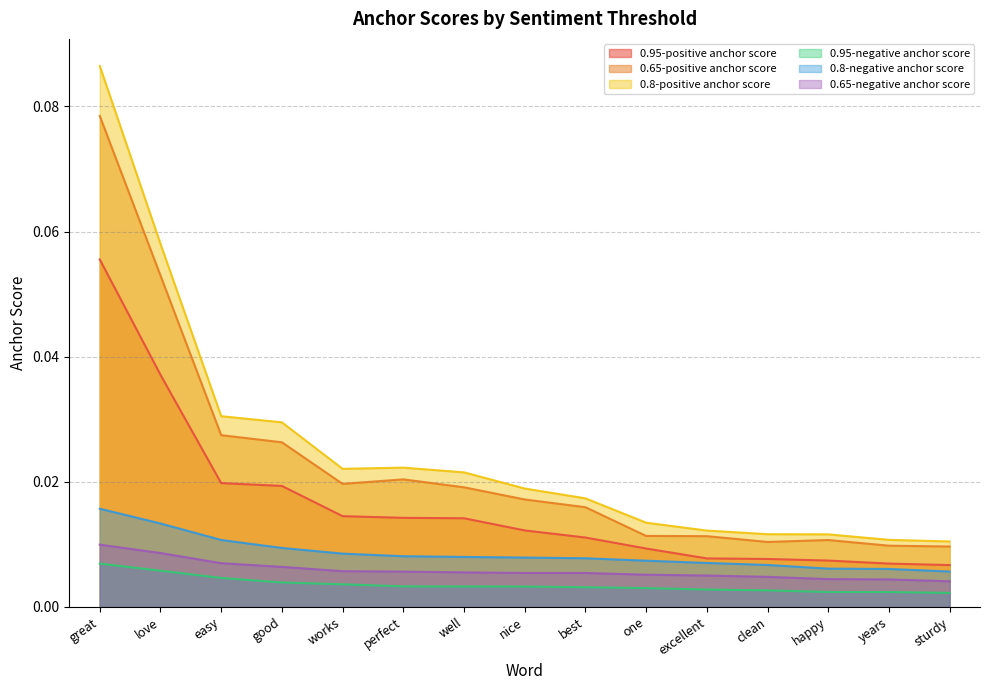

Which has a higher value, good or best?

good